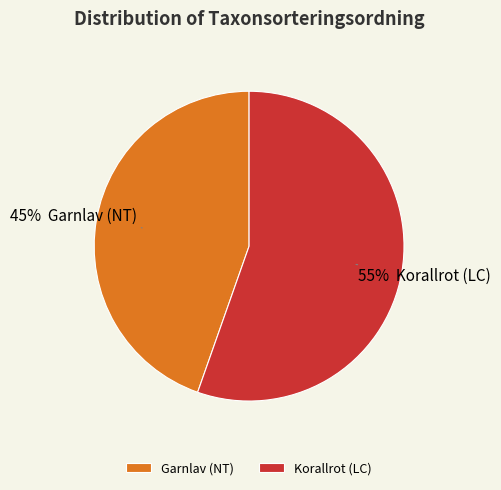

Which category has the smallest portion of the pie?

Garnlav (NT)